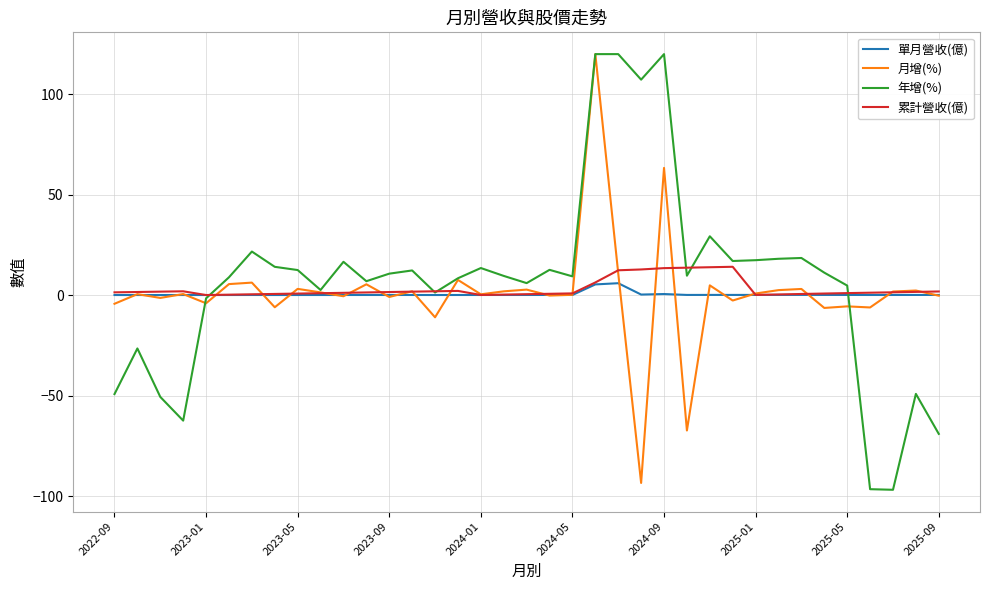

What is the highest value of the 累計營收(億) series?

14.2